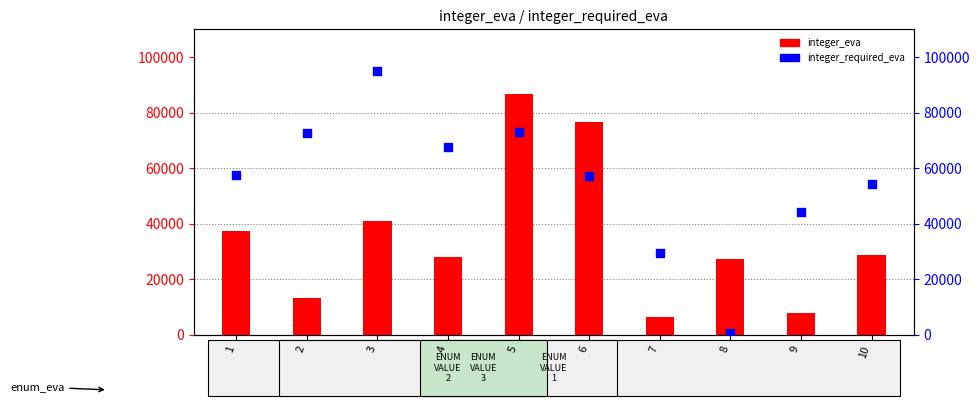

Which series contains the highest Y value?

integer_required_eva